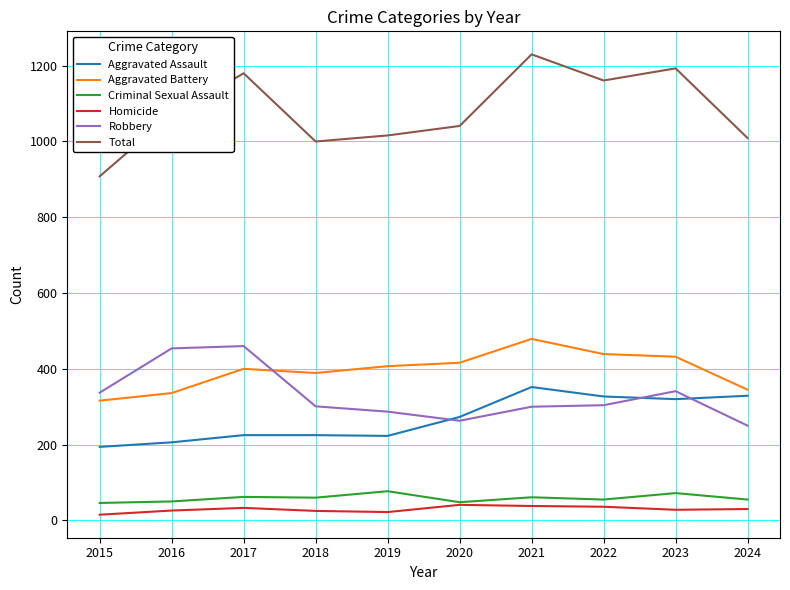

What is the greatest value displayed?

1230